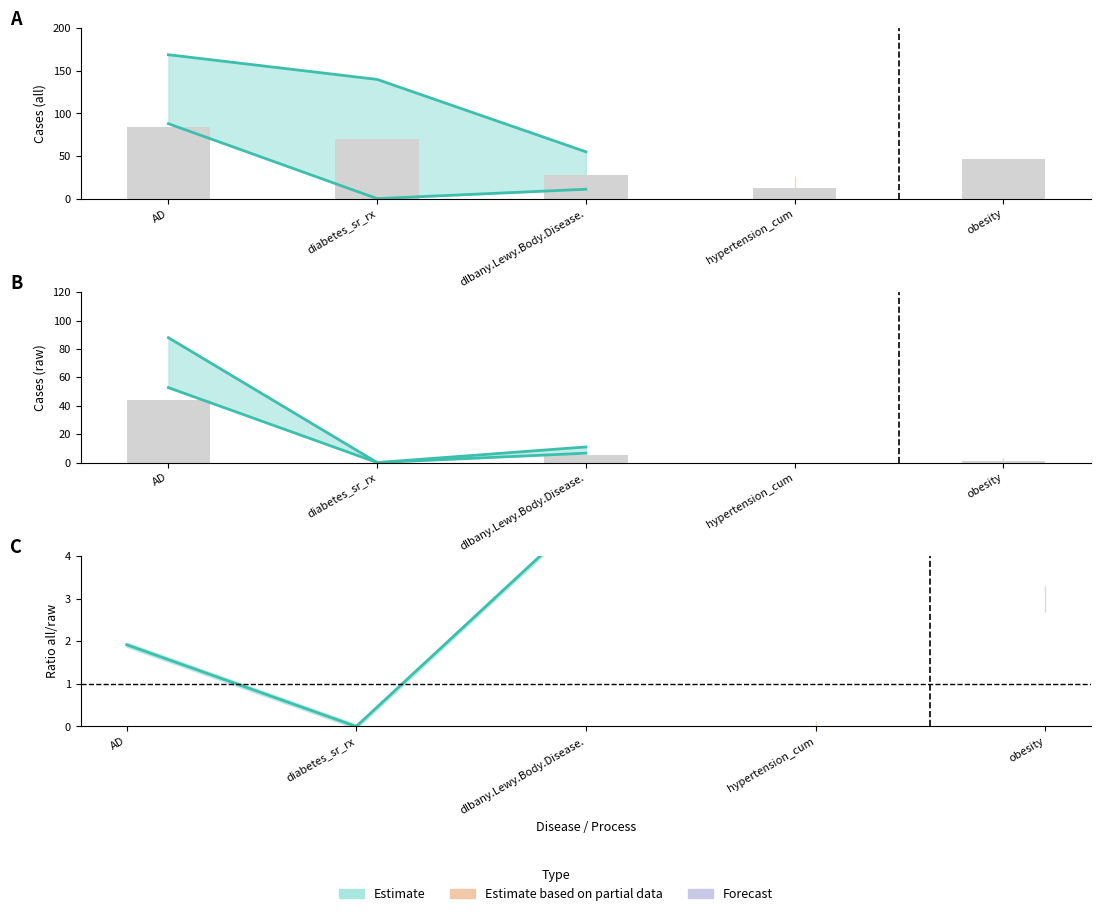

At raw_AD, list the series in order from smallest to largest.

raw, all